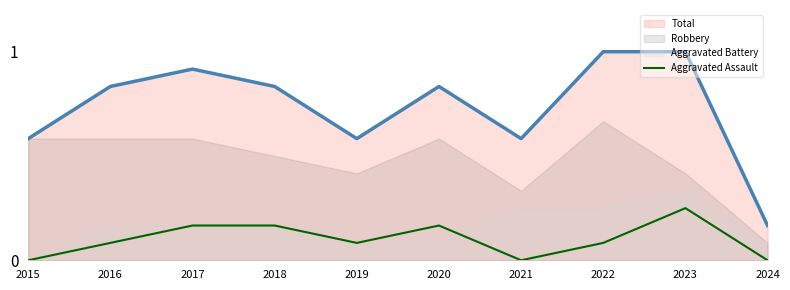

Which has a higher value, 2016 or 2024?

2016